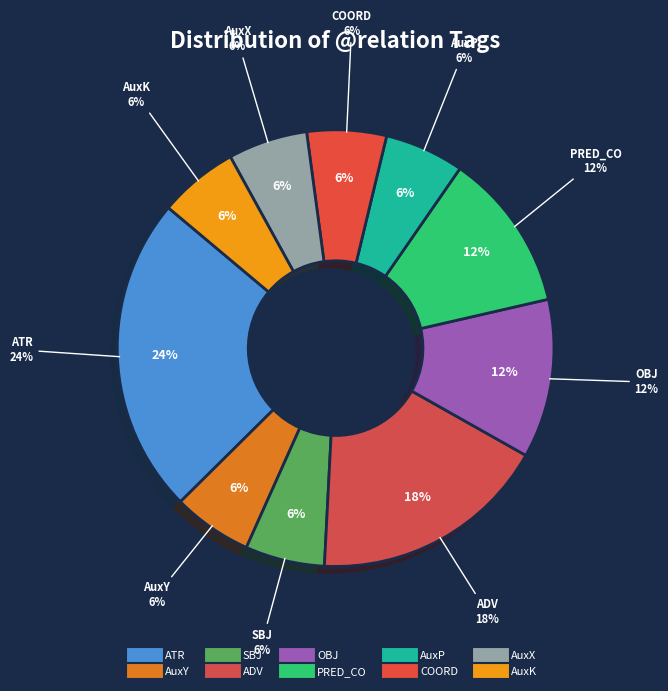

What is the ratio of the value at SBJ to the value at AuxX?

1.0